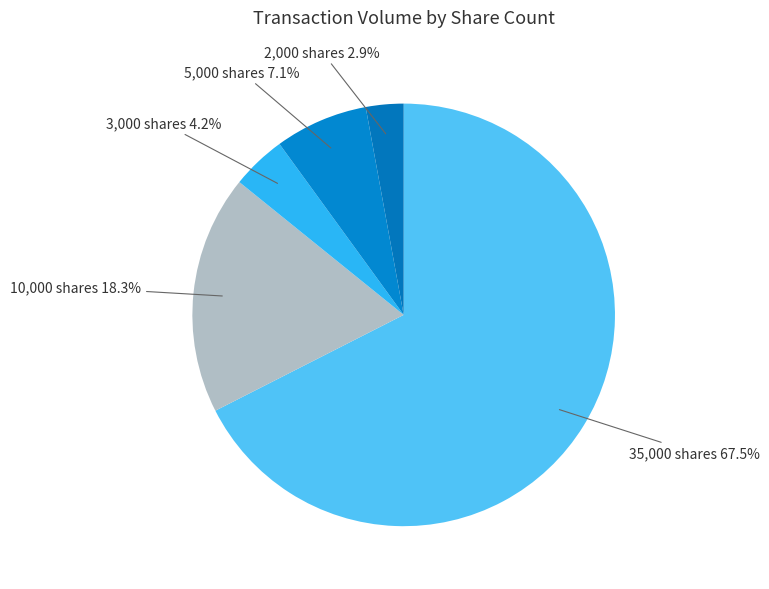

Is there a majority slice in this chart?

Yes